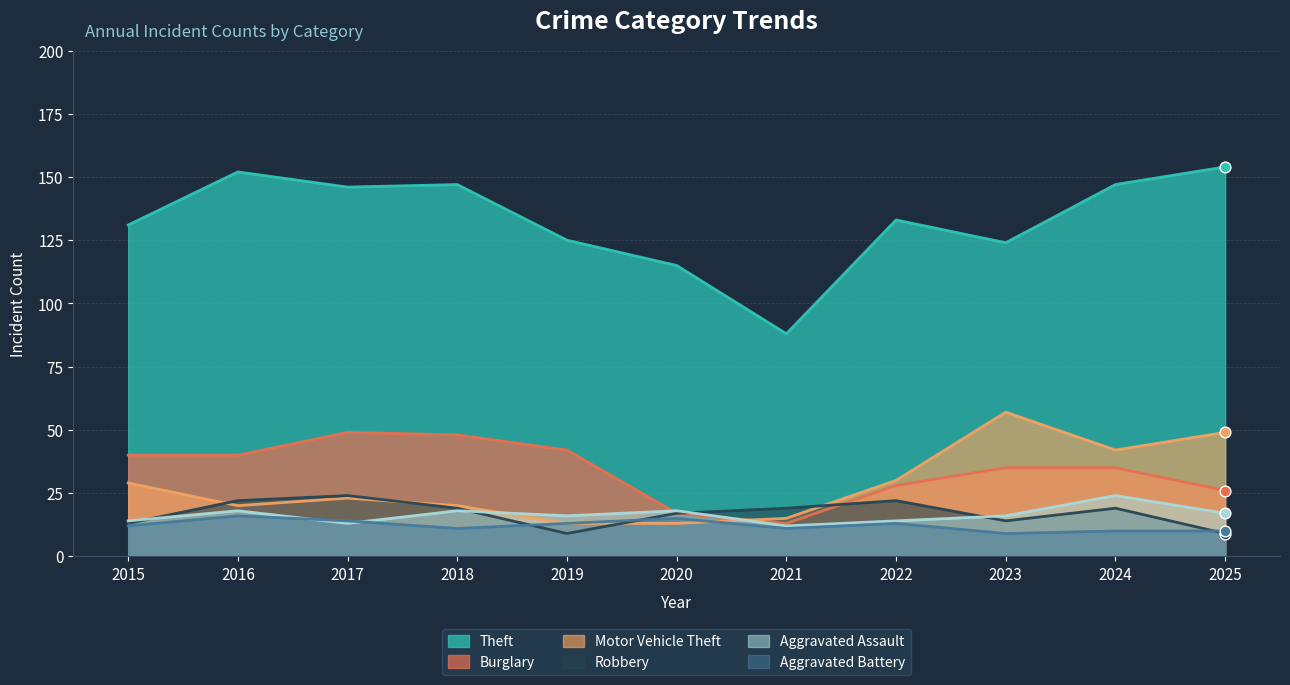

Which series reaches the maximum Y coordinate?

Theft